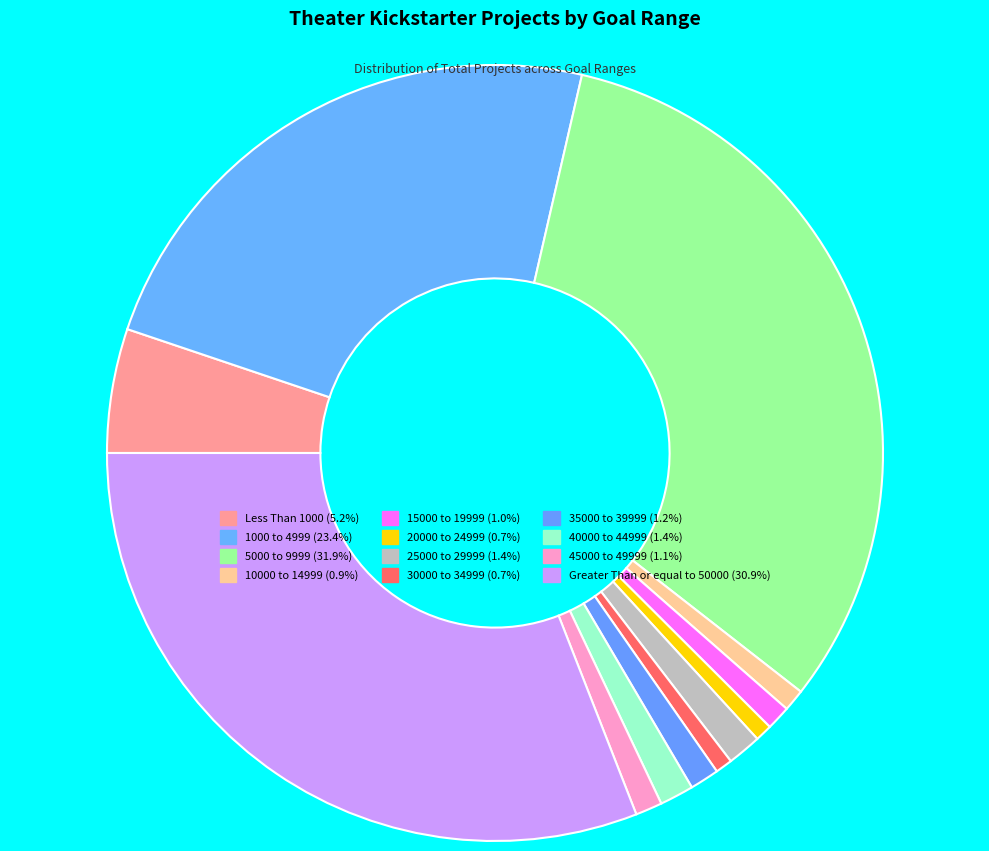

How many segments does this pie chart have?

12